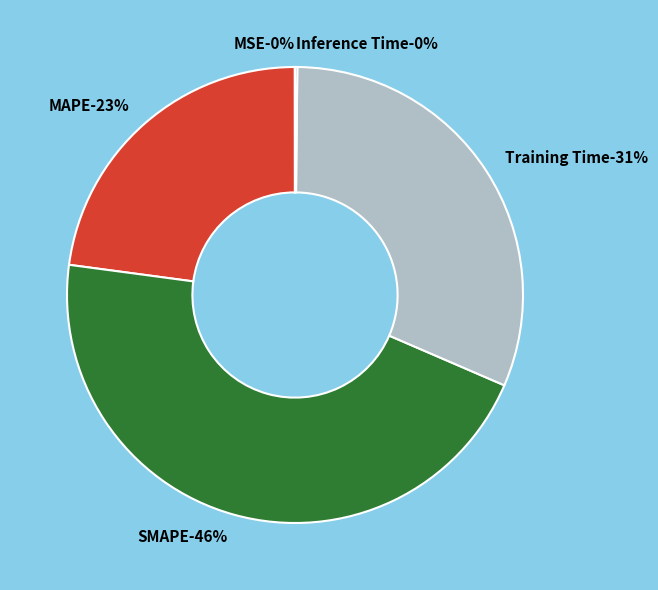

To the nearest percent, what portion does SMAPE represent?

46%